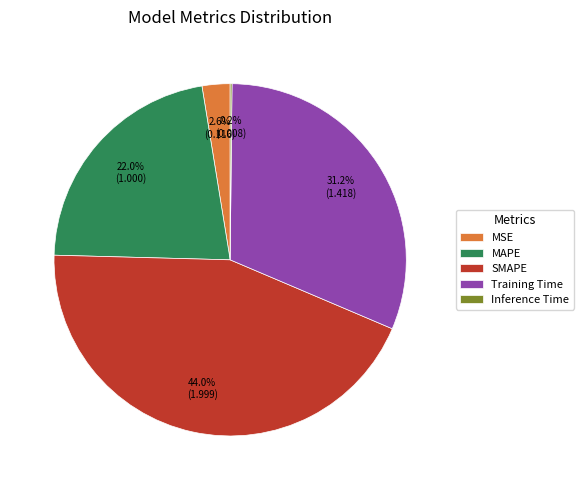

To the nearest percent, what portion does MAPE represent?

22%